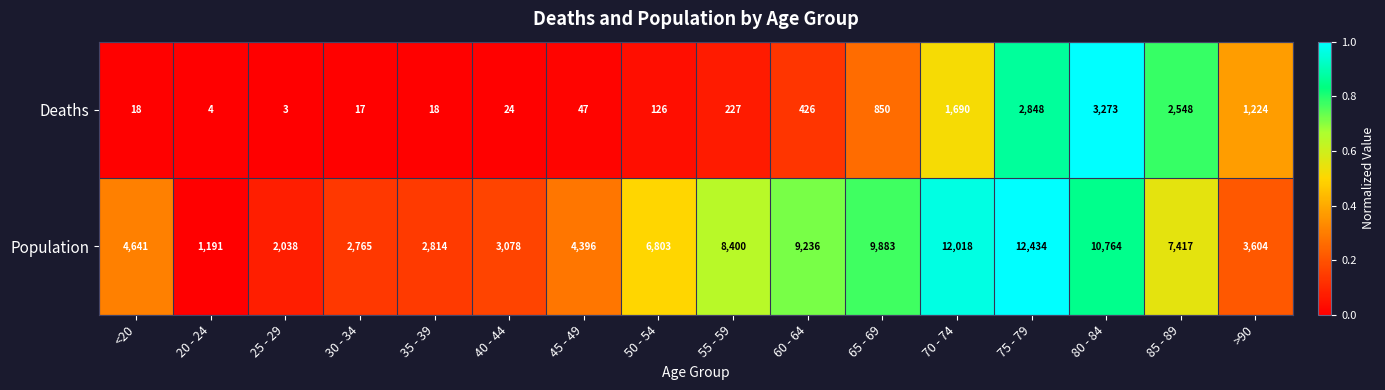

Rank the series at 40 - 44 from highest to lowest value.

Population, Deaths